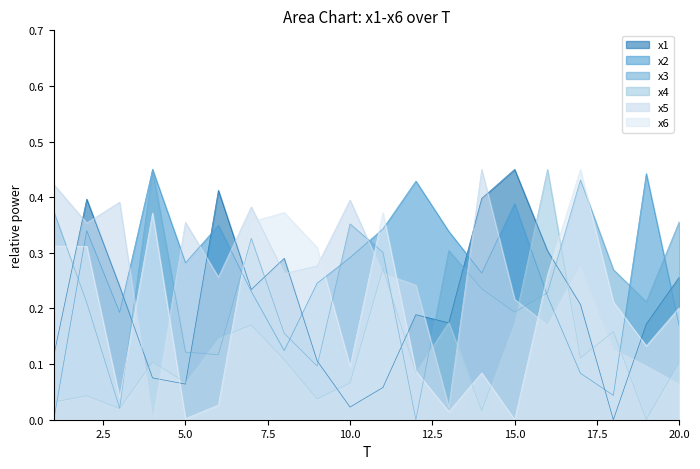

How many values in the x4 series exceed 0?

19